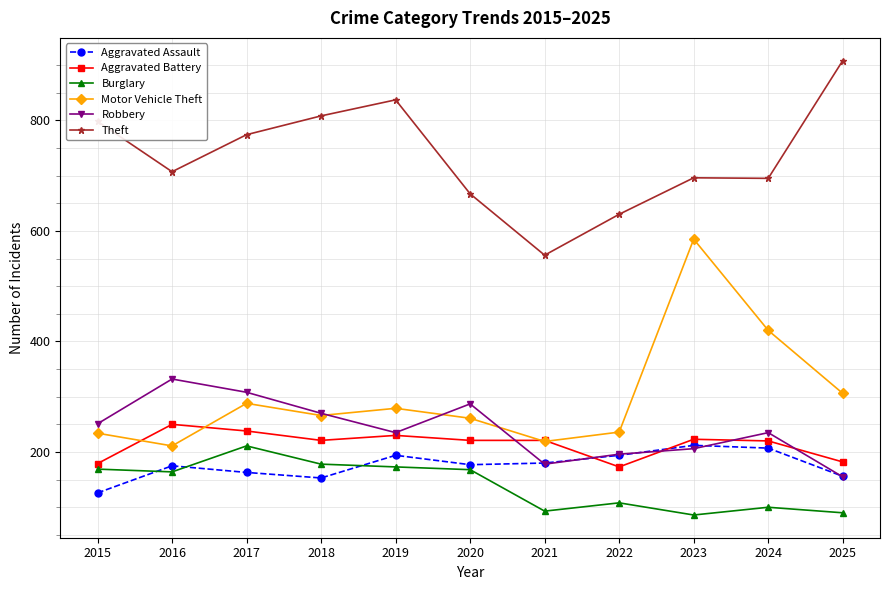

How many data points does each series have?

11